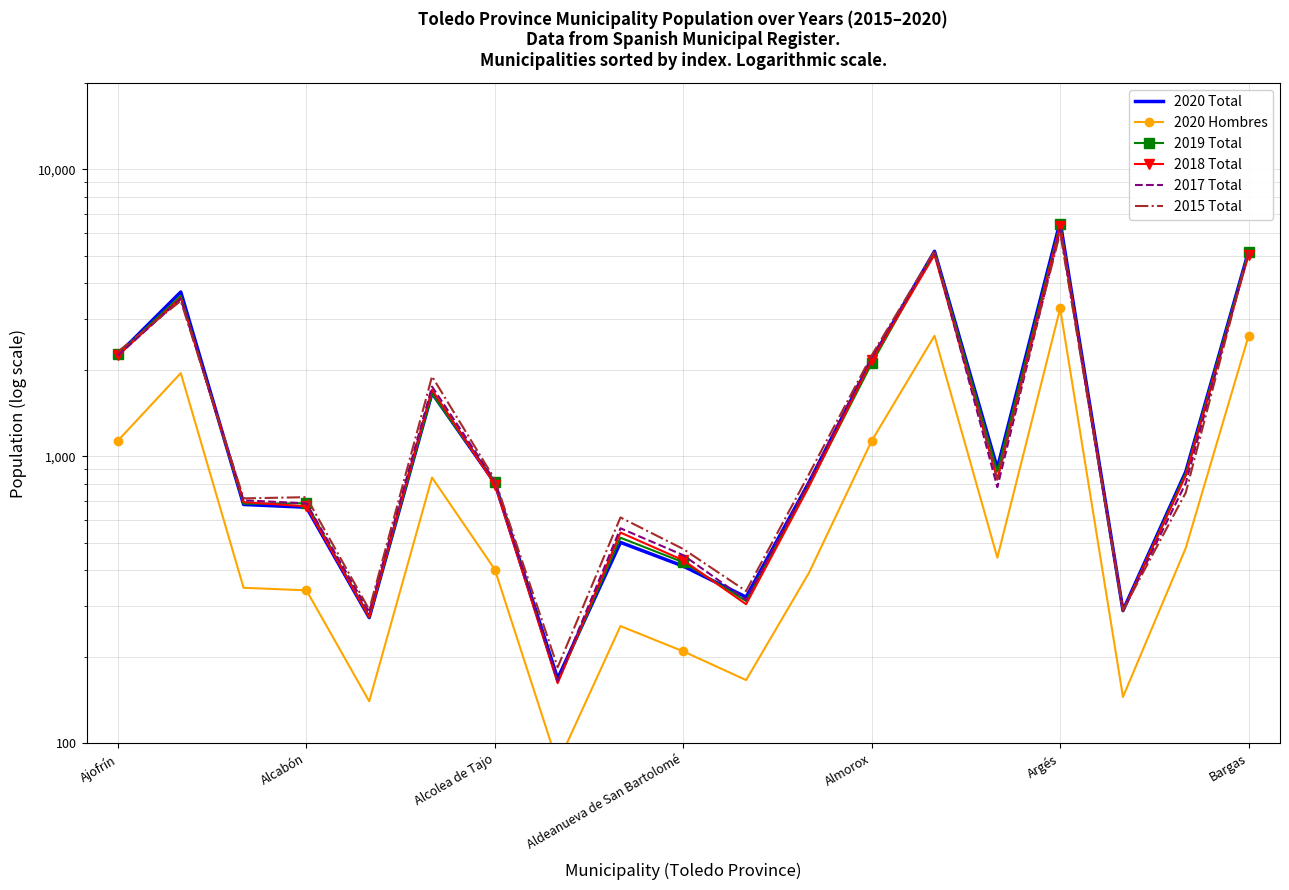

Where does the 2015 Total series first go above 830?

Ajofrín